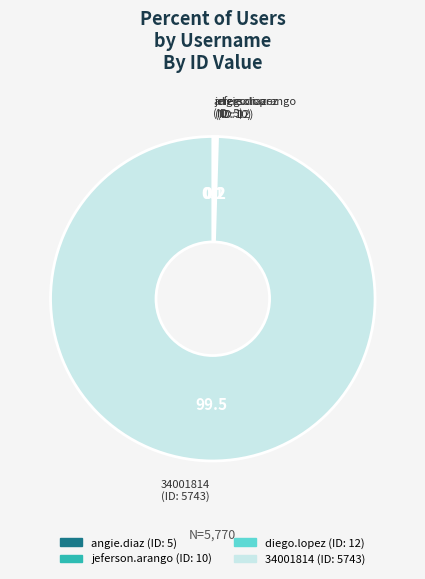

Which category has the biggest portion of the pie?

34001814